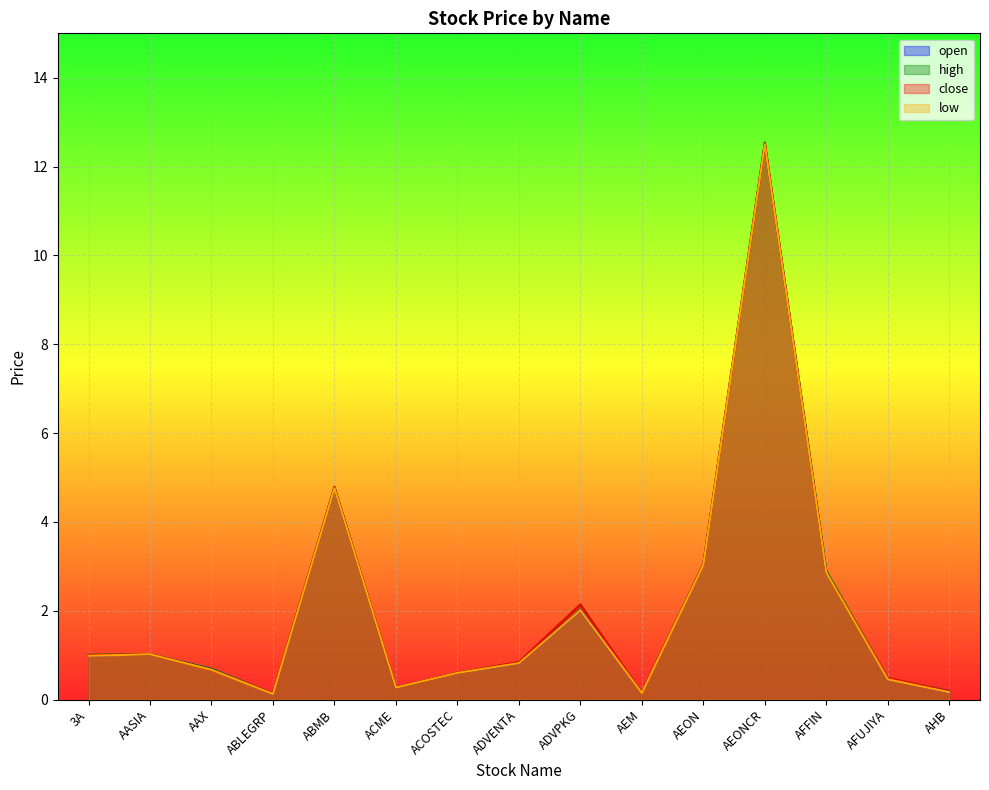

Does the chart display data point markers on the line(s)?

No